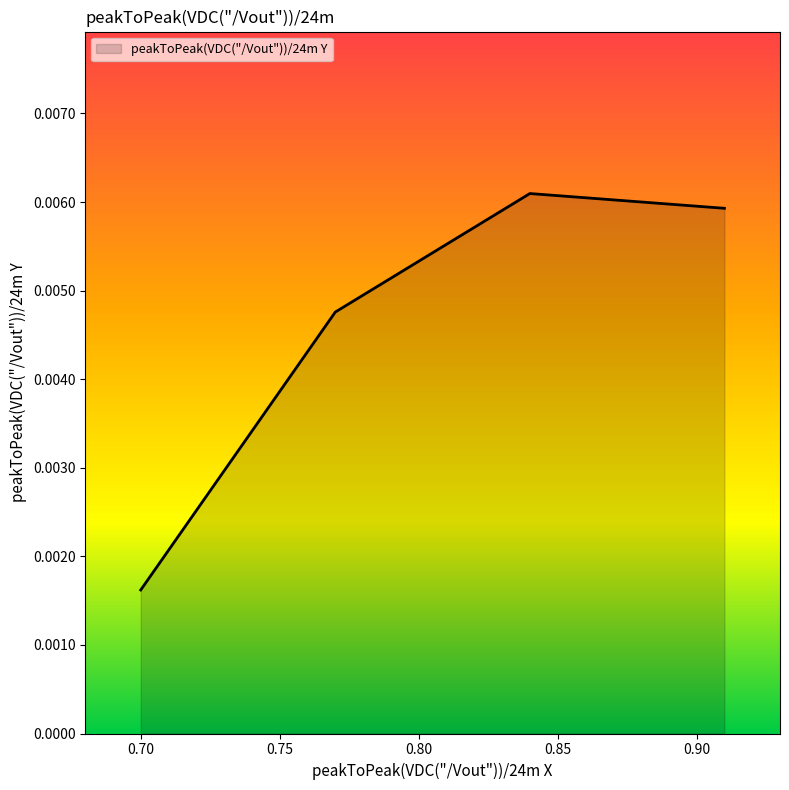

How many interior local peaks (higher than both neighbors) does the data have?

1